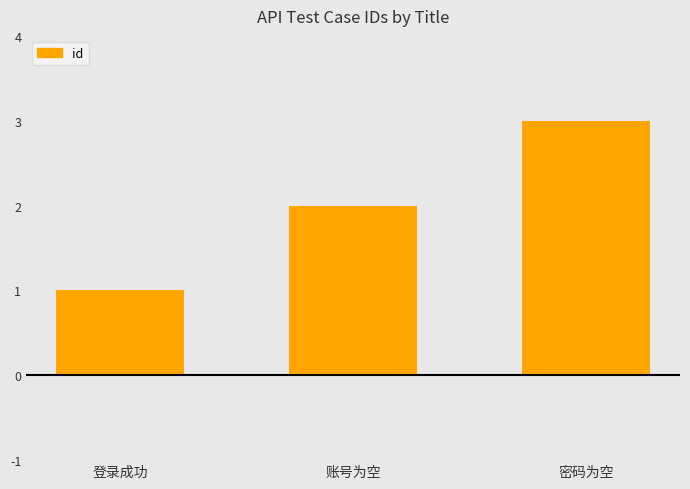

What position from the right is 密码为空?

1